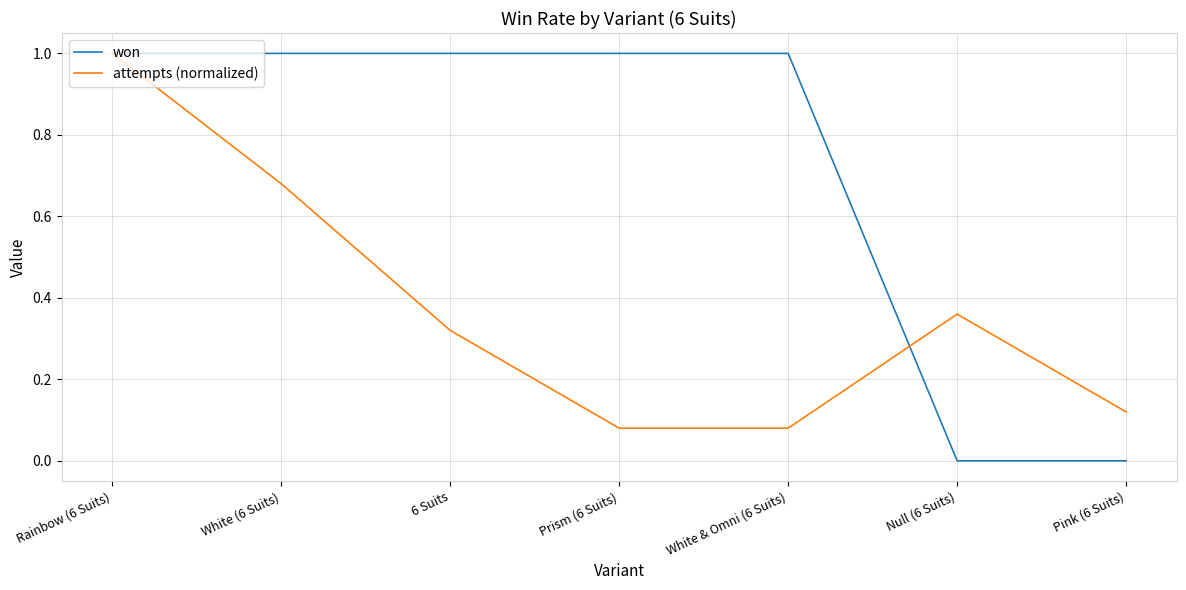

What is the greatest value displayed?

1.0